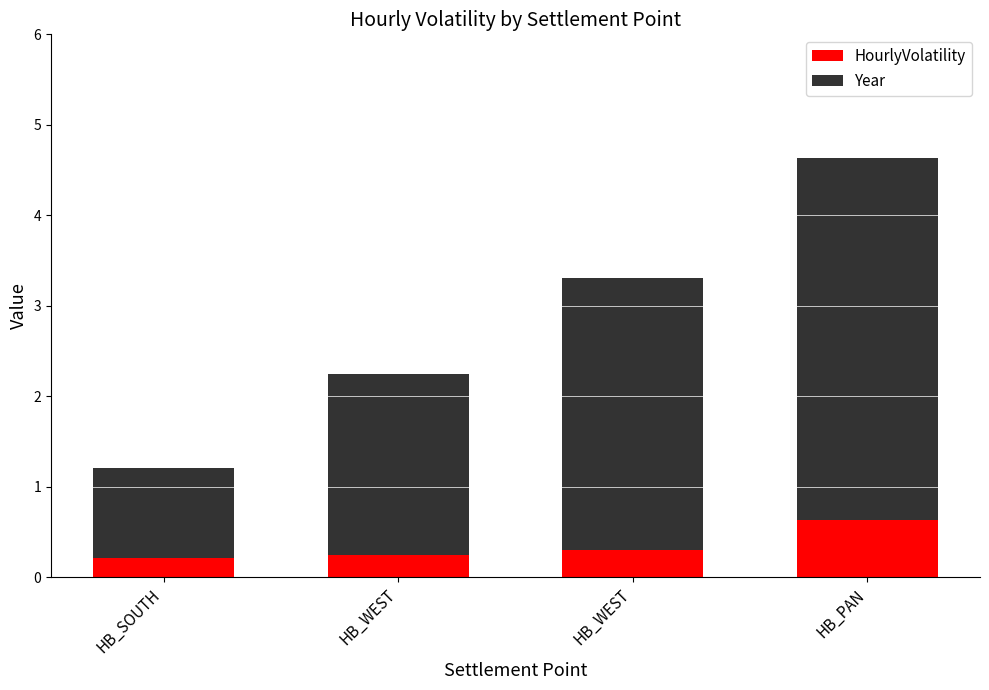

Are the bars grouped side by side (vs. stacked)?

No